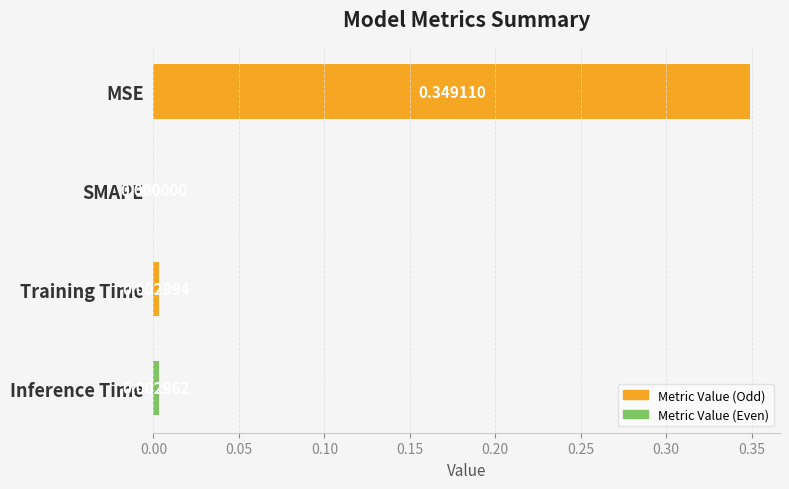

Are the bars grouped side by side (vs. stacked)?

No